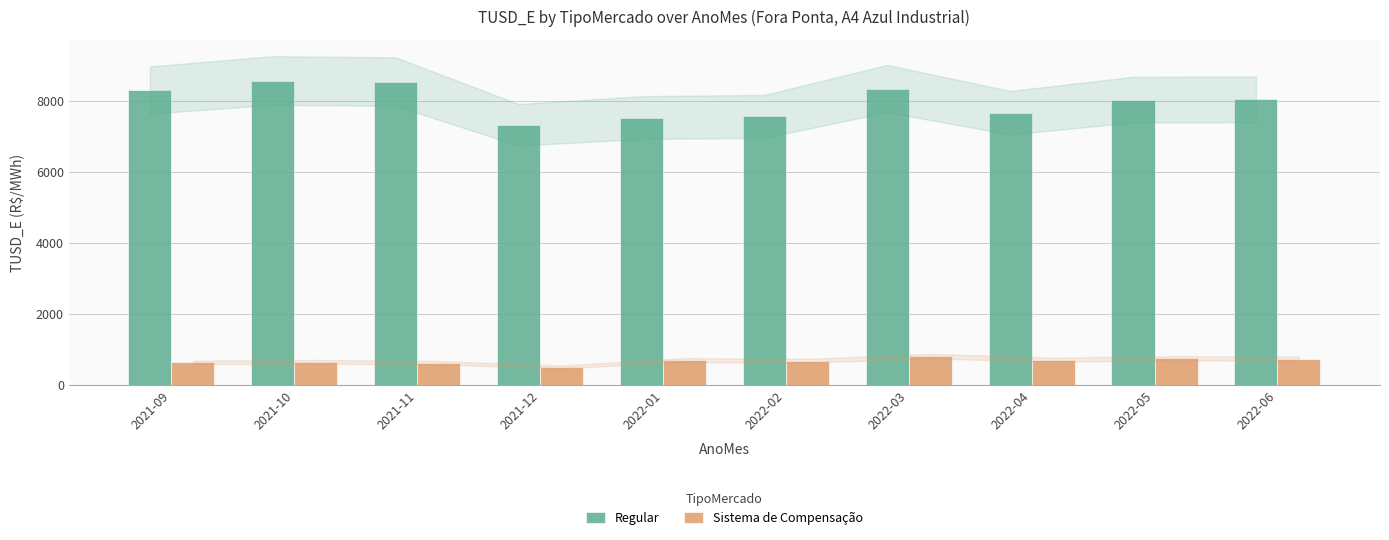

Which series has the widest spread of values?

Regular